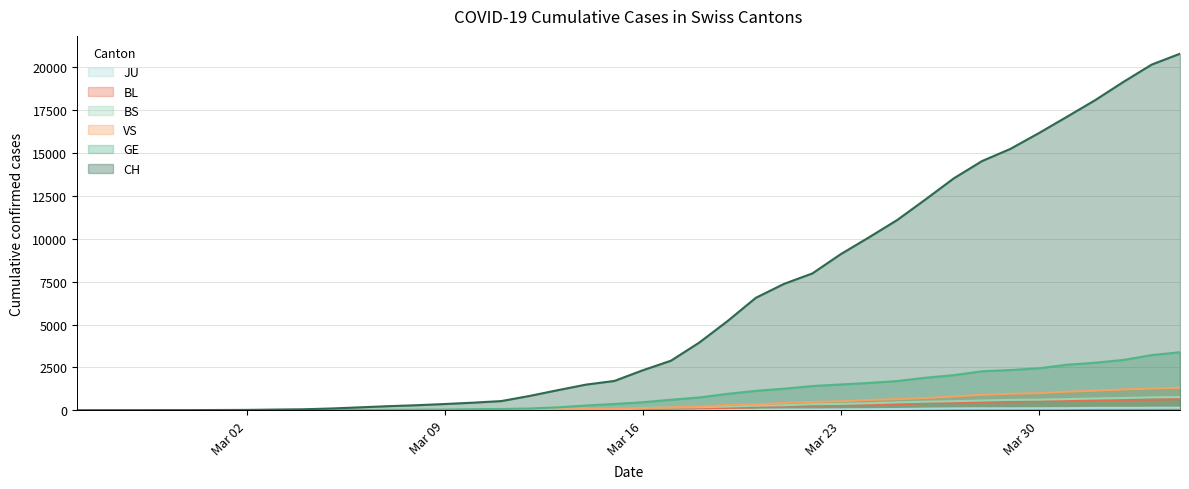

How many series are shown in this chart?

6